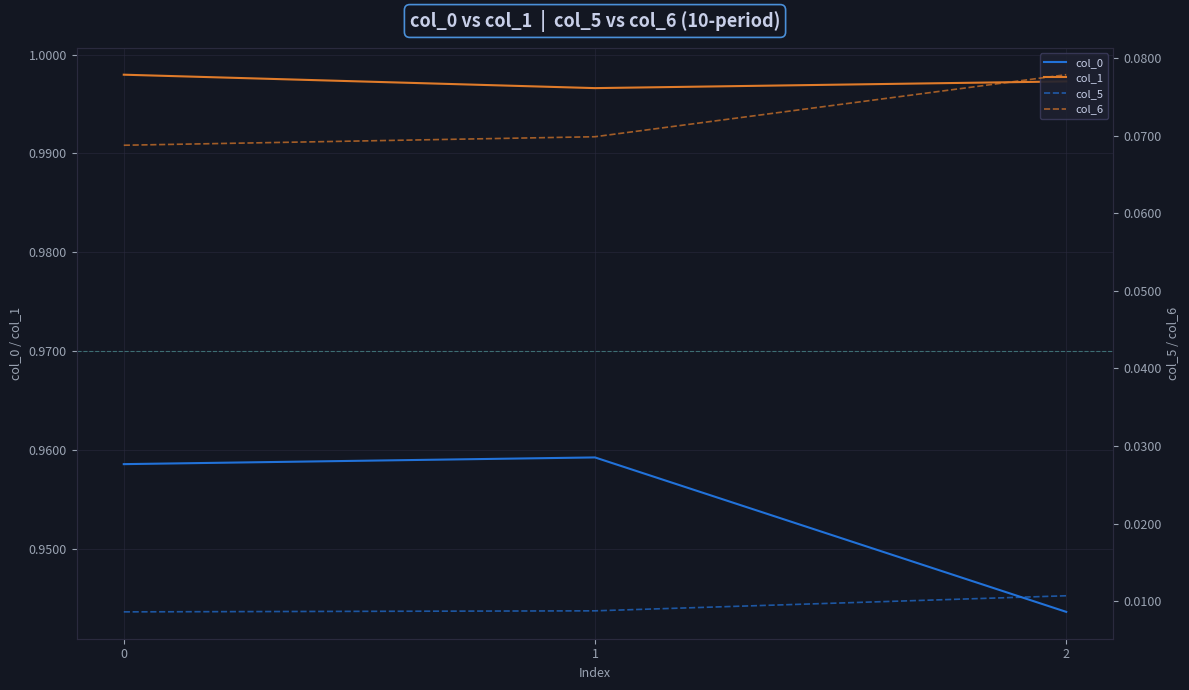

What is the value of the col_1 point at the 2nd from the left?

1.0